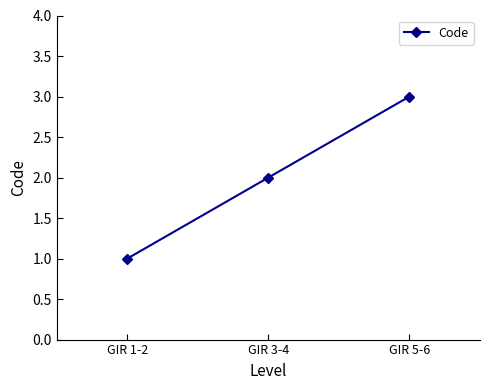

Between GIR 5-6 and GIR 1-2, which is larger?

GIR 5-6